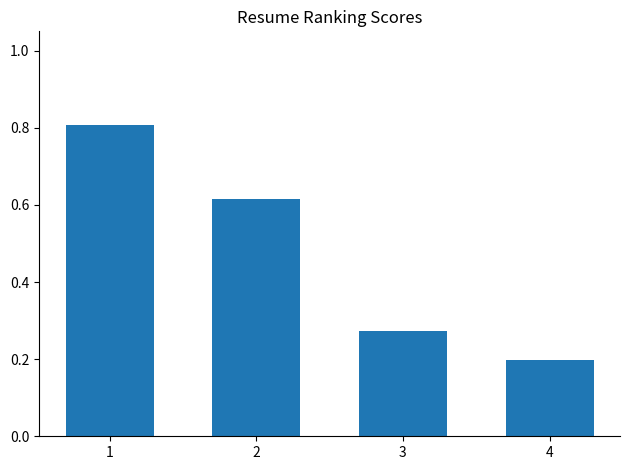

Does the chart contain any negative values?

No